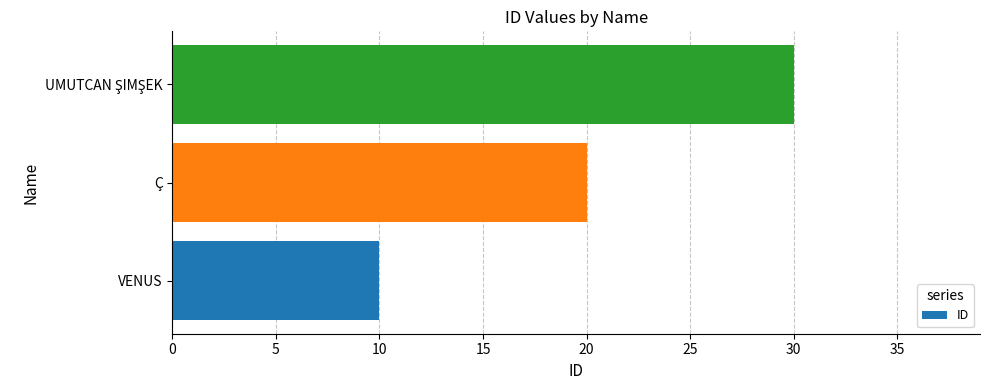

What is the average value?

20